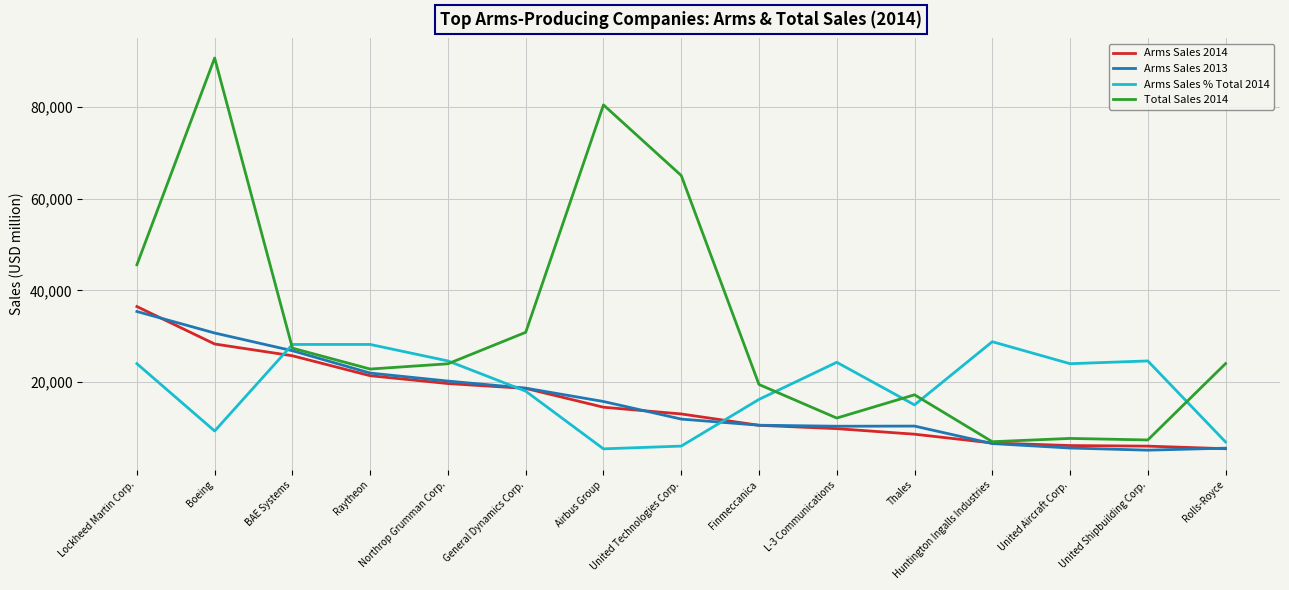

What is the difference between the maximum and minimum values in the Arms Sales 2013 series?

30290